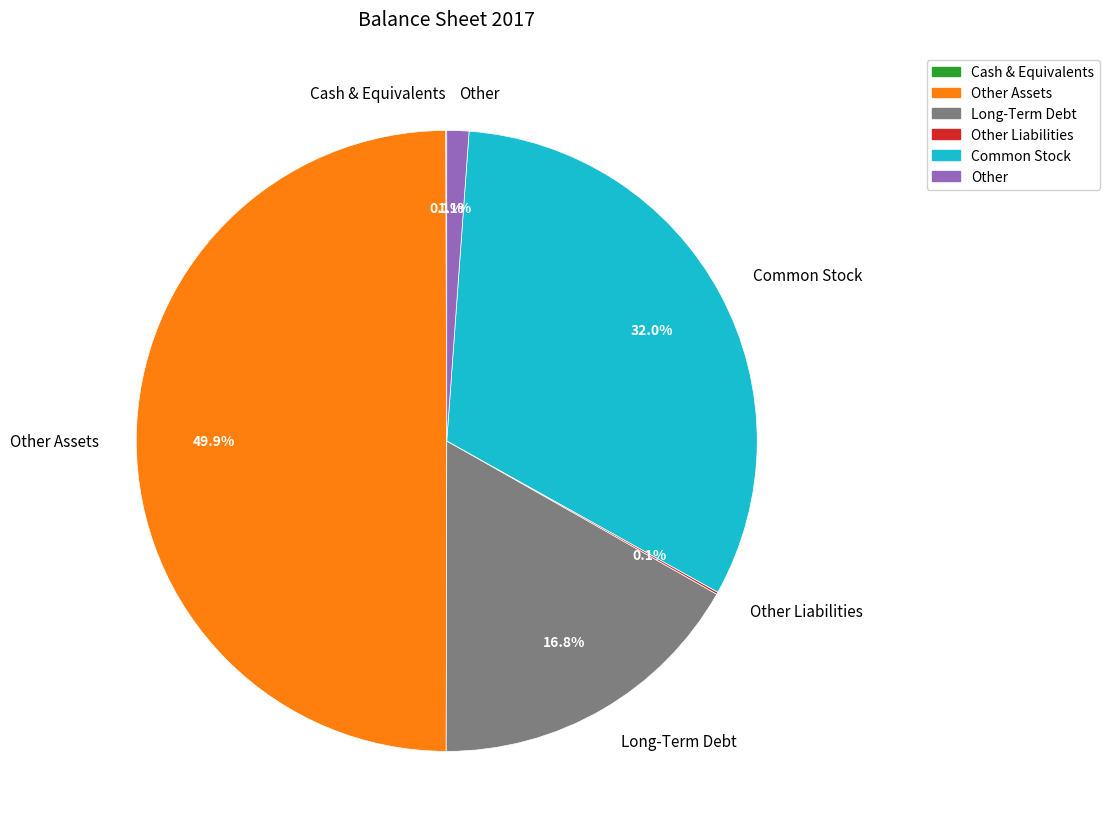

Is the sum of Other and Other Assets greater than half?

Yes